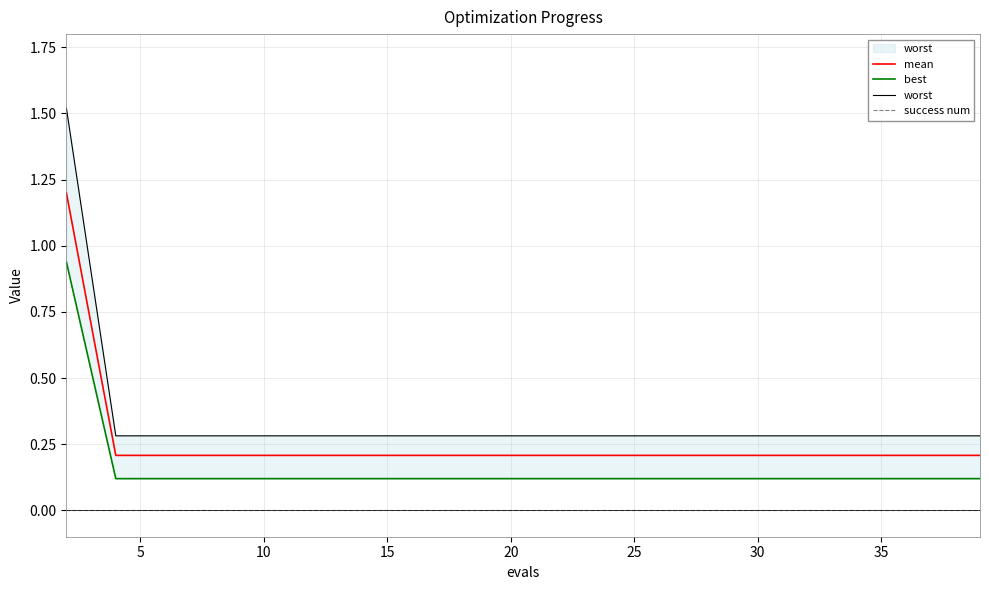

True or false: worst and success num intersect in this chart.

False